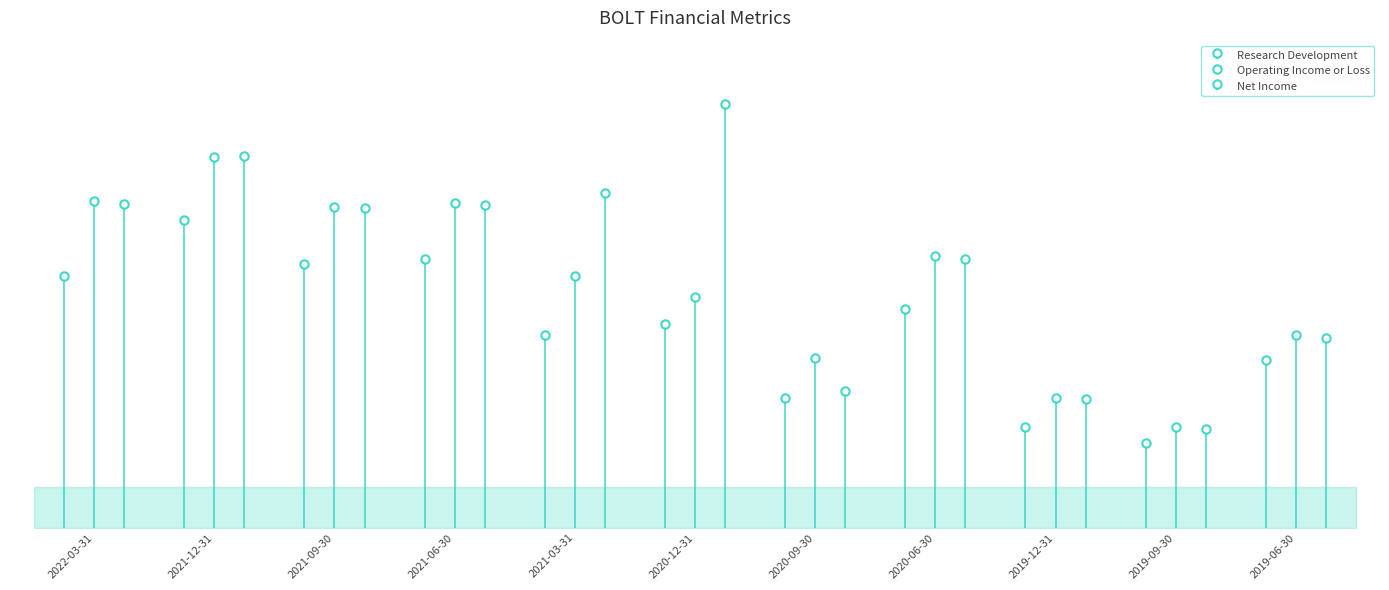

True or false: Operating Income or Loss and Research Development cross at least once.

False